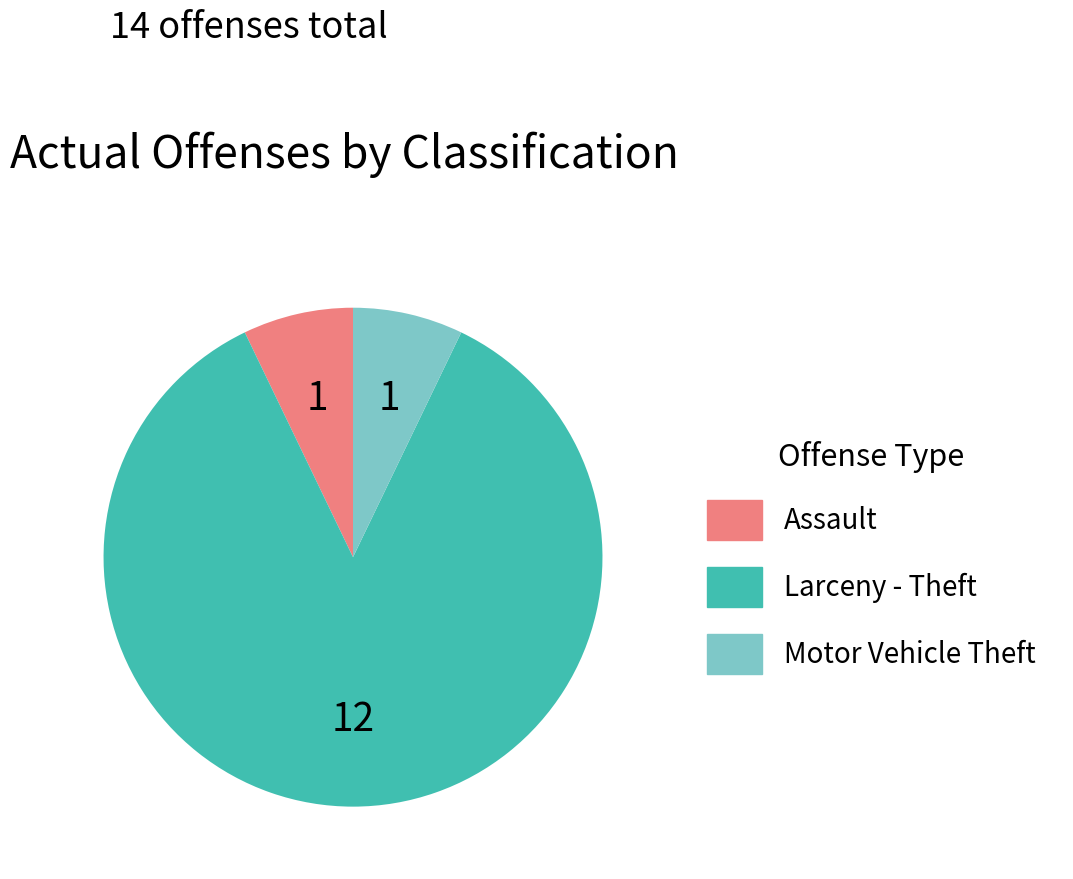

Combined, do Assault and Larceny - Theft account for over 50%?

Yes